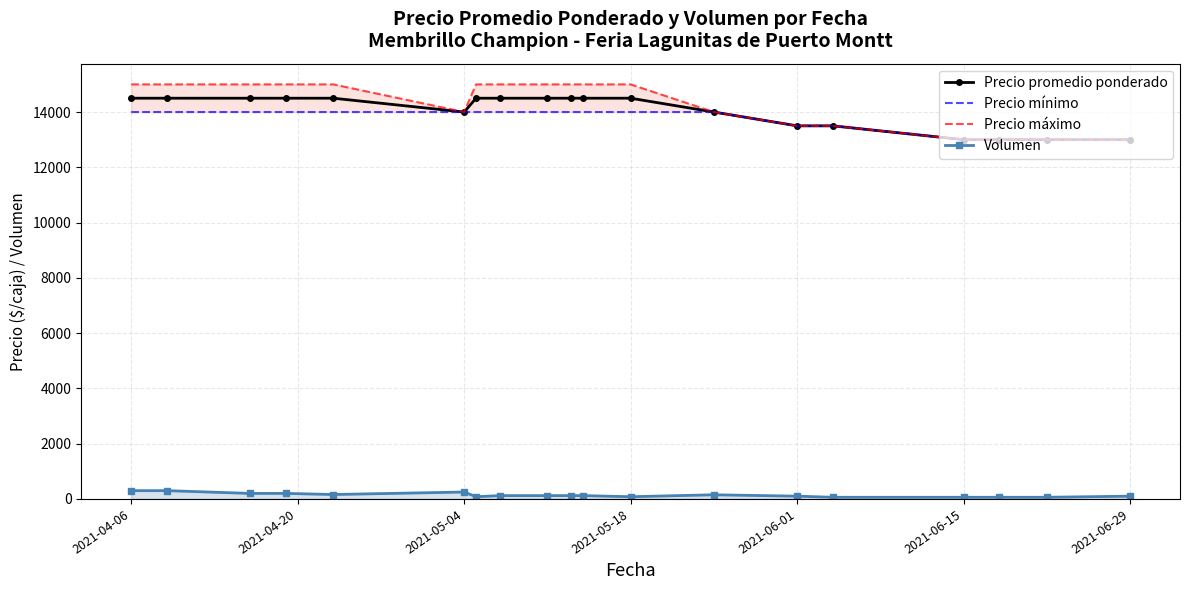

Count the number of categories in the chart.

19